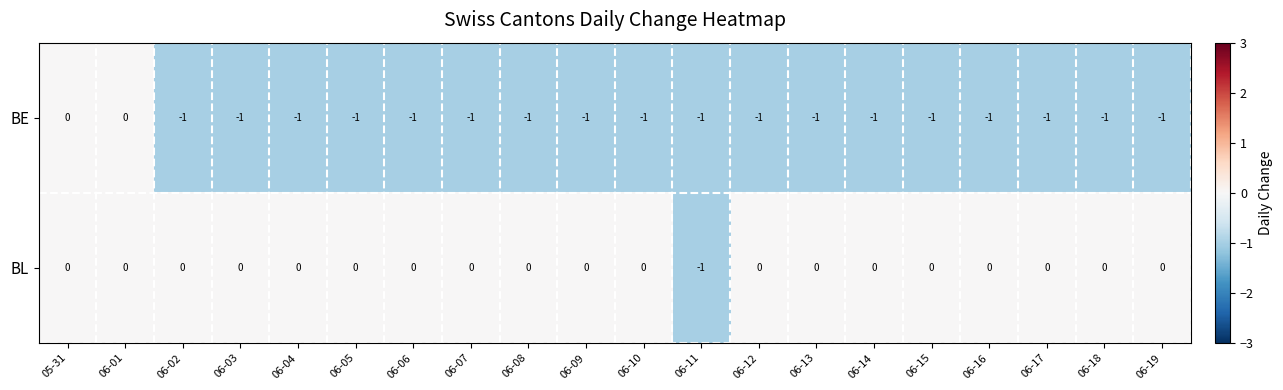

Which series changed the most between 06-11 and 06-13?

BL